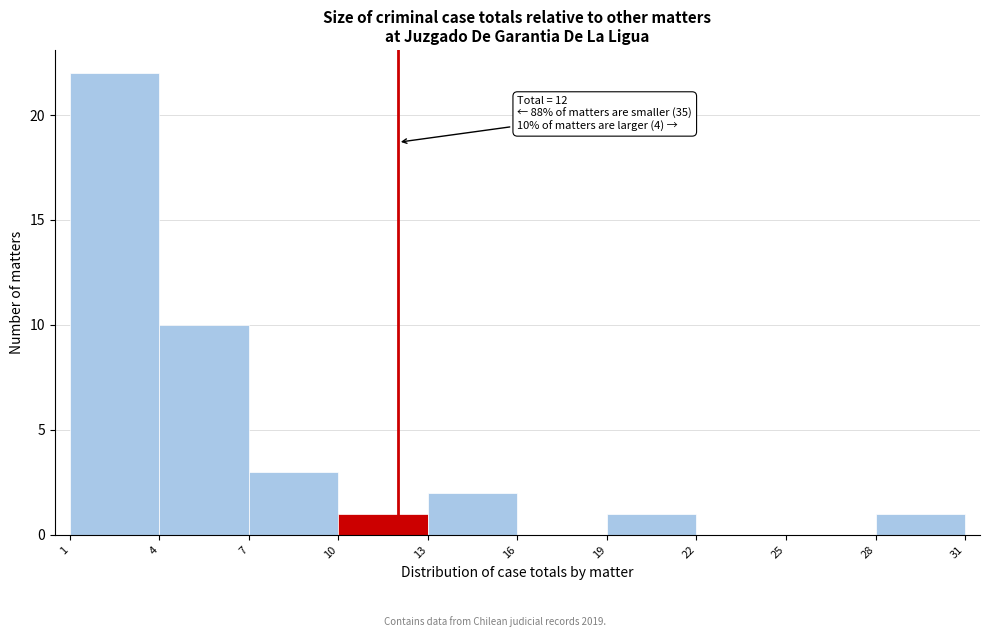

Which range on the x-axis has the tallest bar?

1 to 4